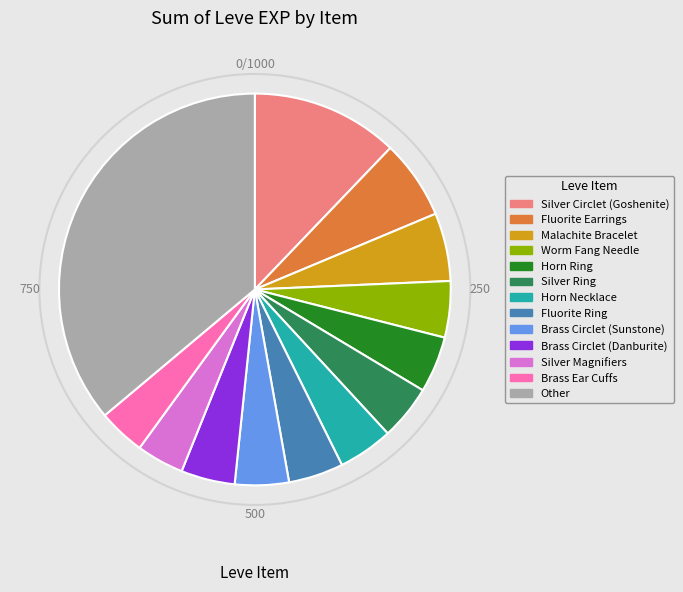

How many slices are in this pie chart?

13